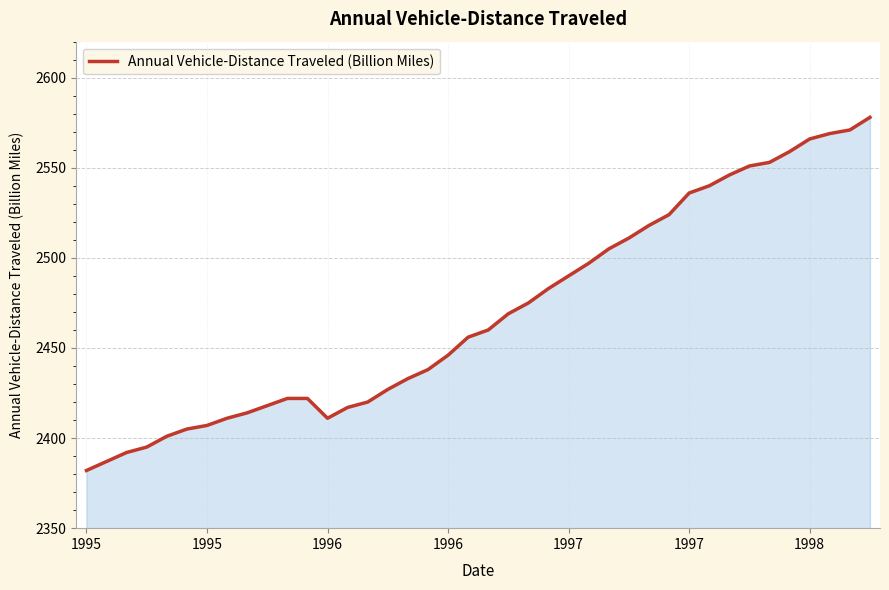

What is the smallest value displayed?

2382